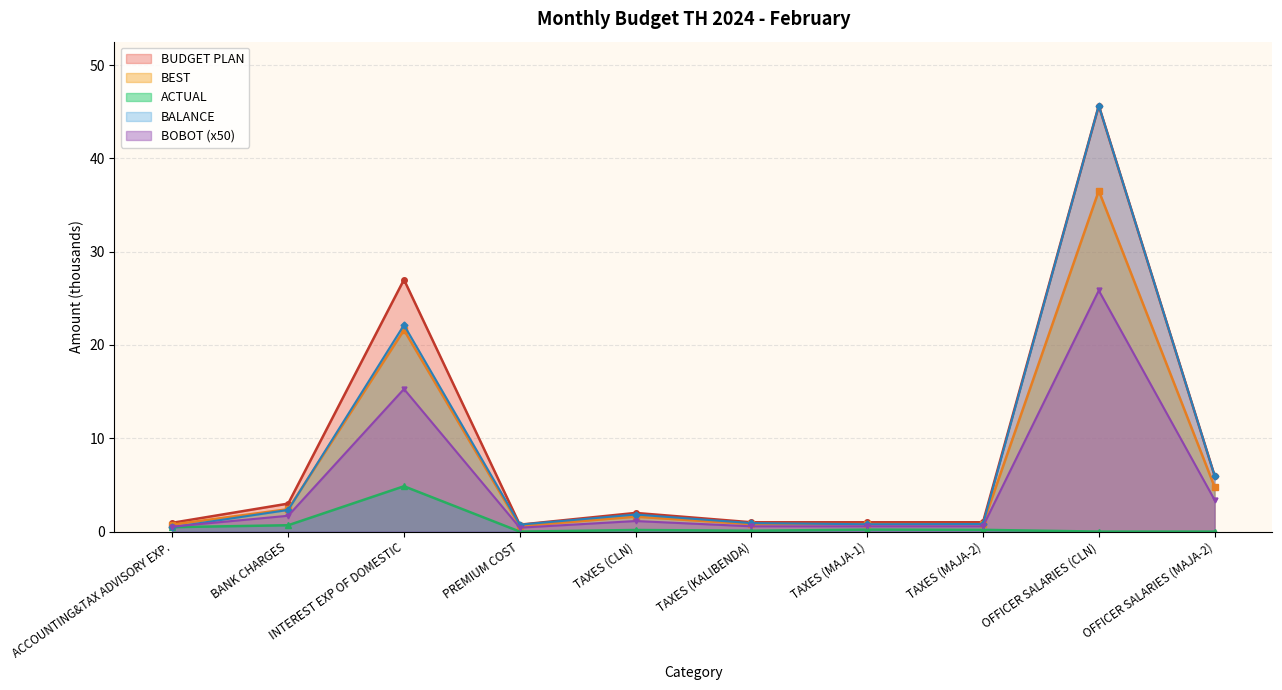

What is the lowest value of the BUDGET PLAN series?

0.7